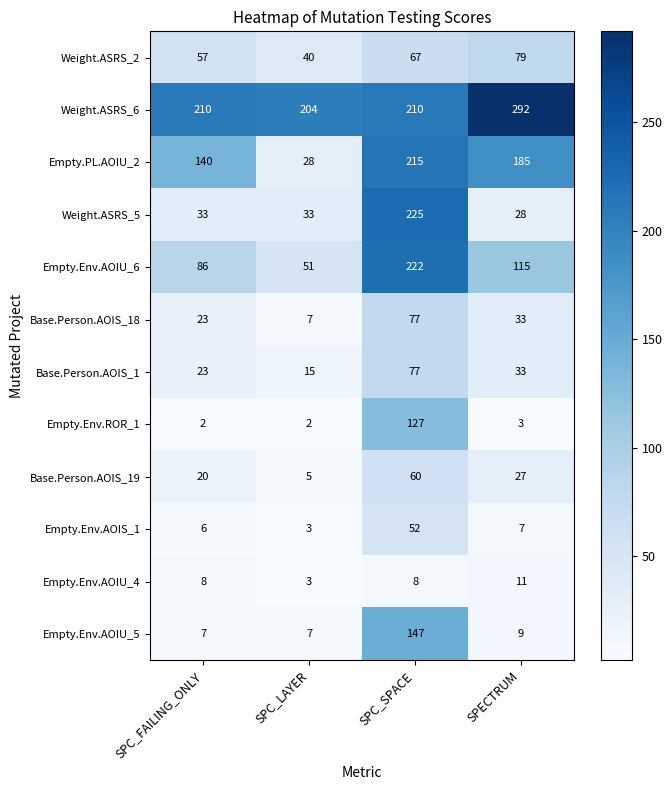

What is the sum of all Weight.ASRS_5 values?

319